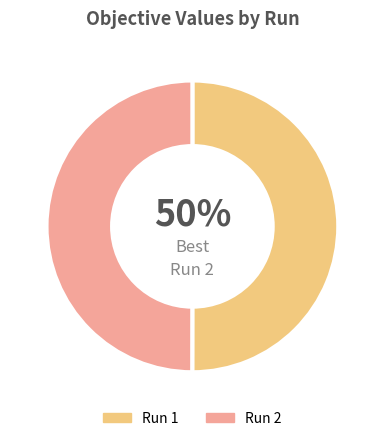

What percentage is the Run 2 slice, to the nearest percent?

50%